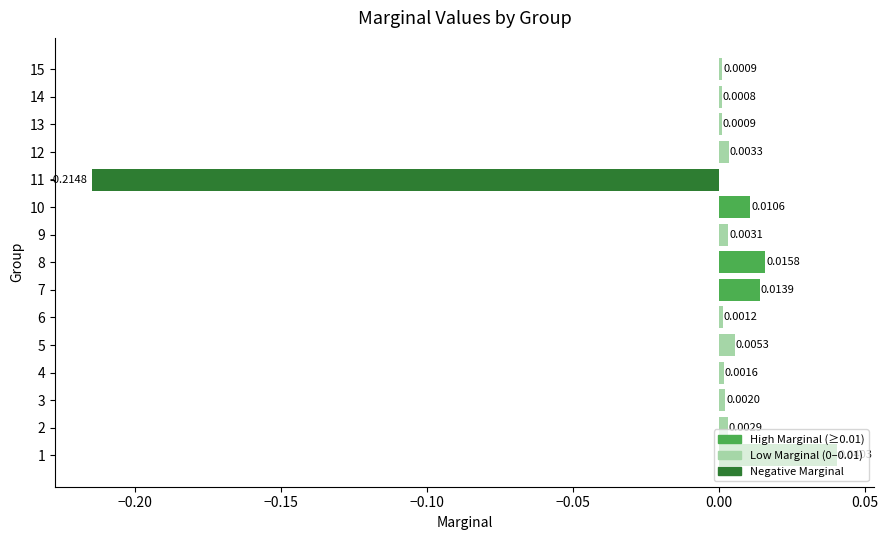

Which has a higher value, 10 or 13?

10